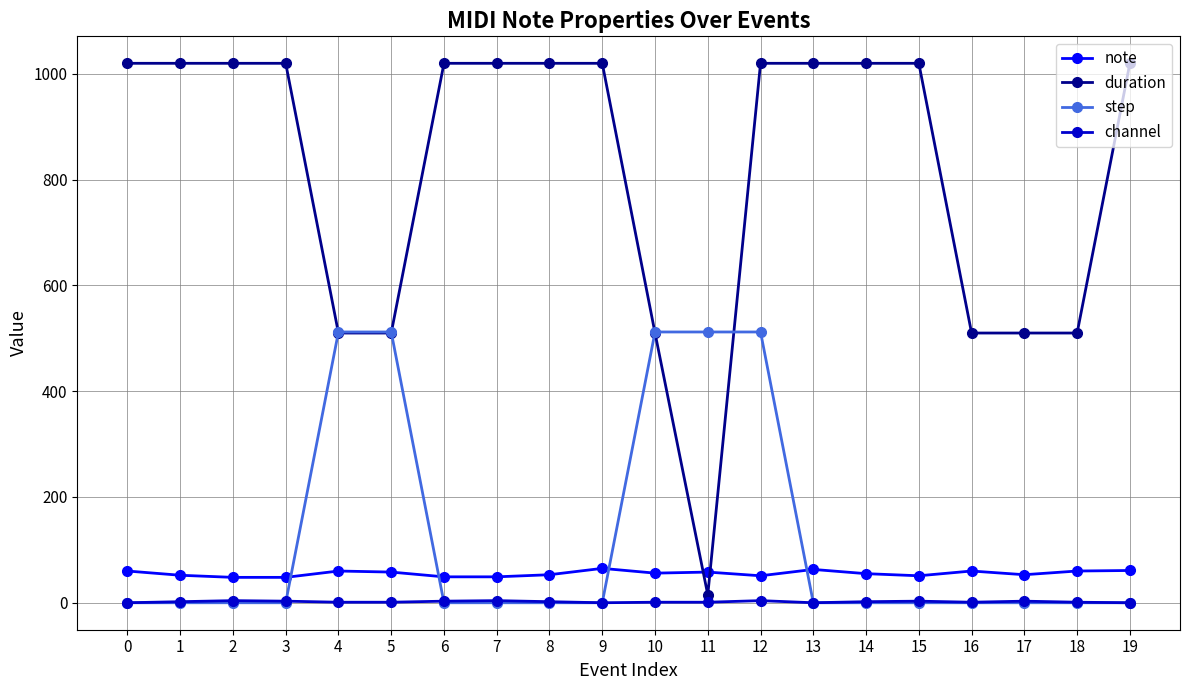

Rank the series by their maximum value, from highest to lowest.

duration, step, note, channel